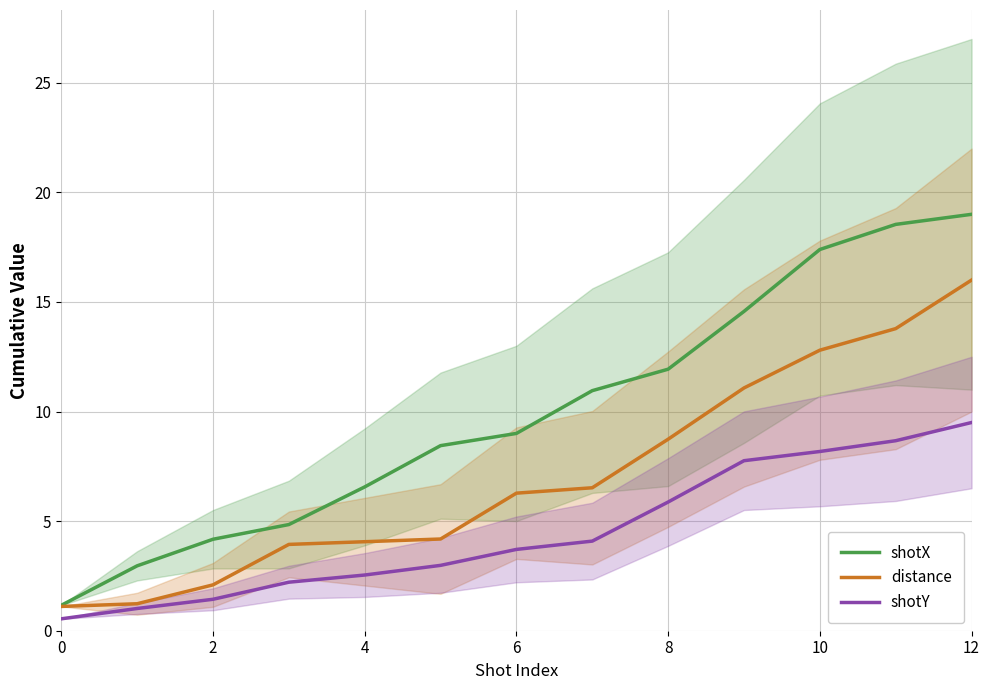

What is the lowest value of the shotX series?

1.2